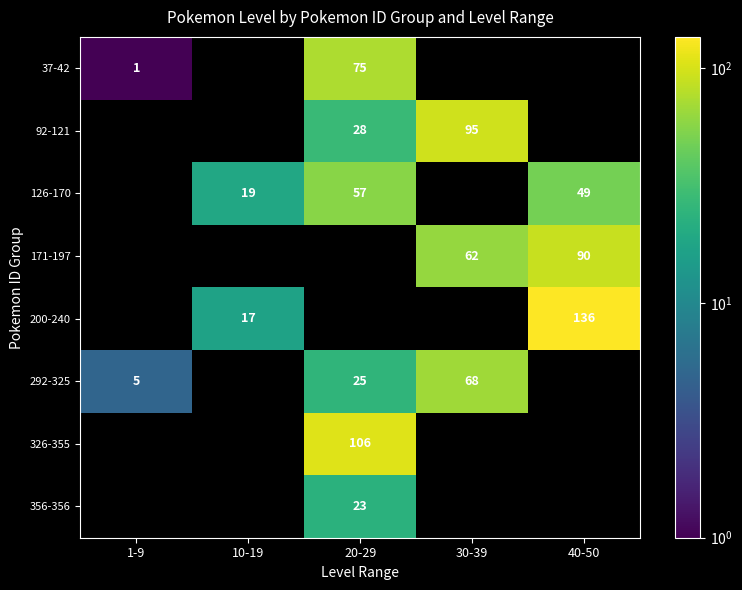

The value of 171-197 at 30-39 is 62. True or false?

True